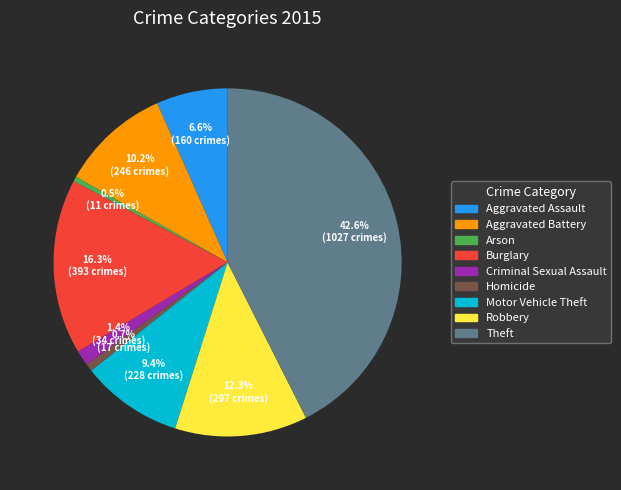

Does Robbery account for over 50% of the chart?

No